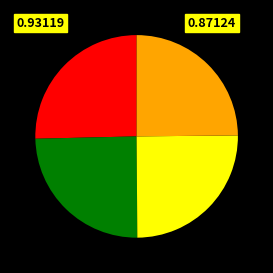

Does any single category account for the majority?

No